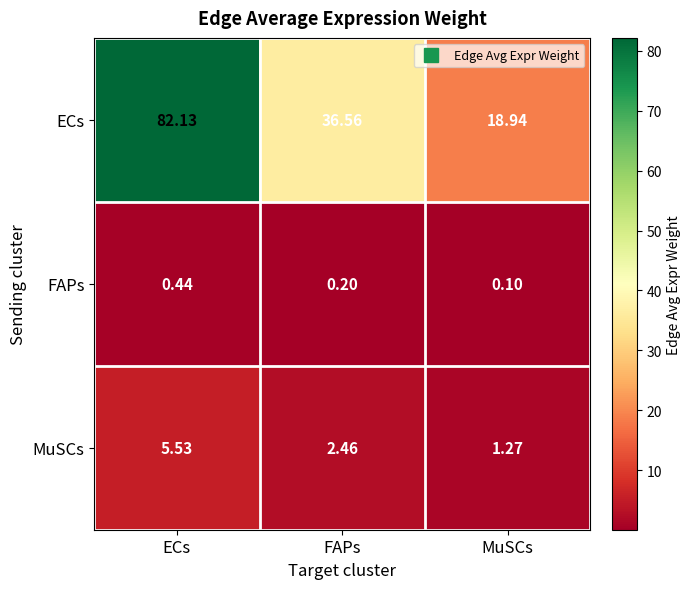

At which label is ECs closest to 50?

FAPs